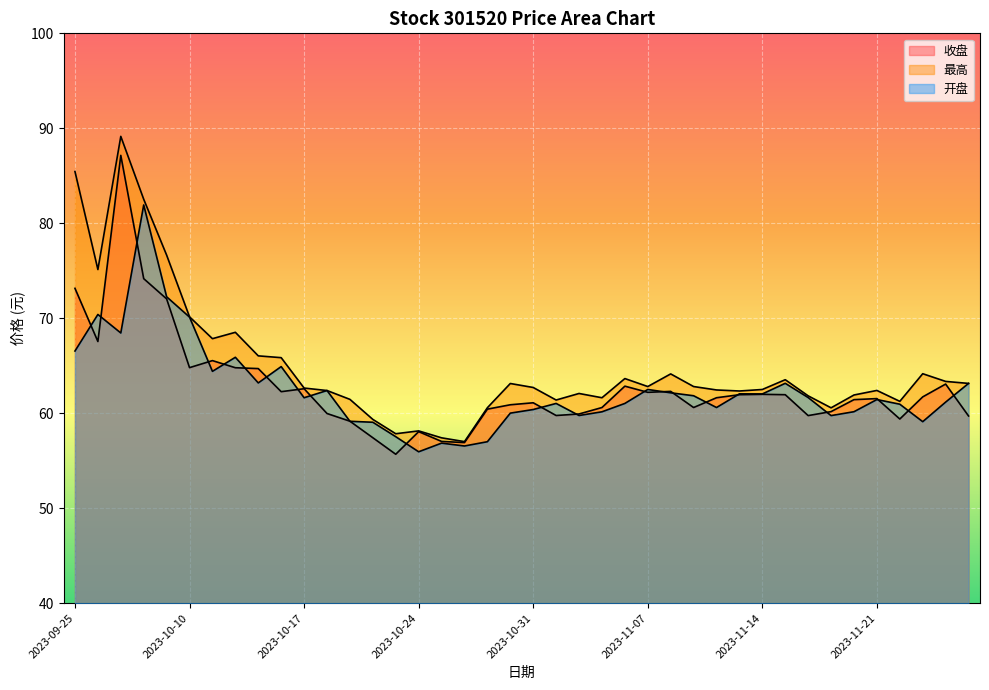

Reading left to right, what are all the values shown in this chart?

收盘: 73.2	67.5	87.2	74.2	72.0	64.8	65.5	64.8	64.7	62.3	62.6	60.0	59.2	57.4	55.7	58.1	57.0	56.9	60.4	60.9	61.1	59.8	59.9	60.6	62.9	62.2	62.3	60.6	61.6	62.0	62.0	62.0	59.8	60.2	61.4	61.5	59.4	61.7	63.1	59.7
最高: 85.5	75.1	89.2	82.5	76.7	70.2	67.8	68.5	66.0	65.8	62.6	62.4	61.5	59.4	57.8	58.1	57.4	57.0	60.6	63.1	62.7	61.4	62.1	61.6	63.6	62.8	64.1	62.8	62.5	62.3	62.5	63.5	61.8	60.6	61.9	62.4	61.2	64.2	63.4	63.1
开盘: 66.5	70.4	68.5	81.9	72.3	70.1	64.4	65.9	63.2	64.9	61.6	62.4	59.1	59.0	57.5	55.9	56.9	56.5	57.0	60.0	60.4	61.0	59.8	60.1	61.0	62.5	62.1	61.8	60.6	62.0	62.0	63.1	61.6	59.8	60.2	61.4	61.0	59.1	61.2	63.1